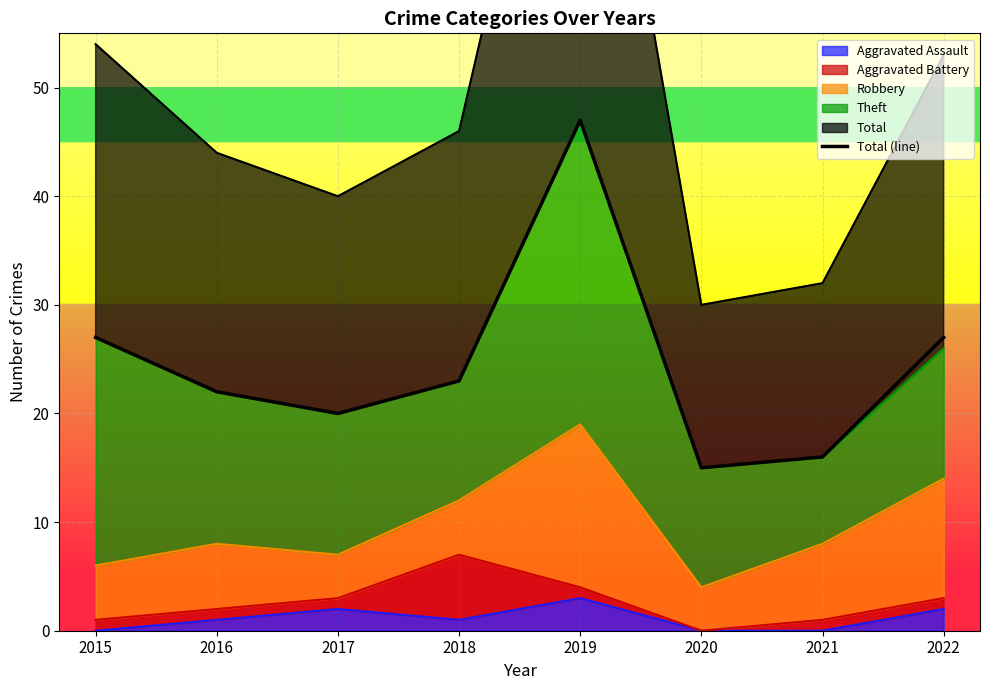

Is it true that the value at 2017 is 31?

False